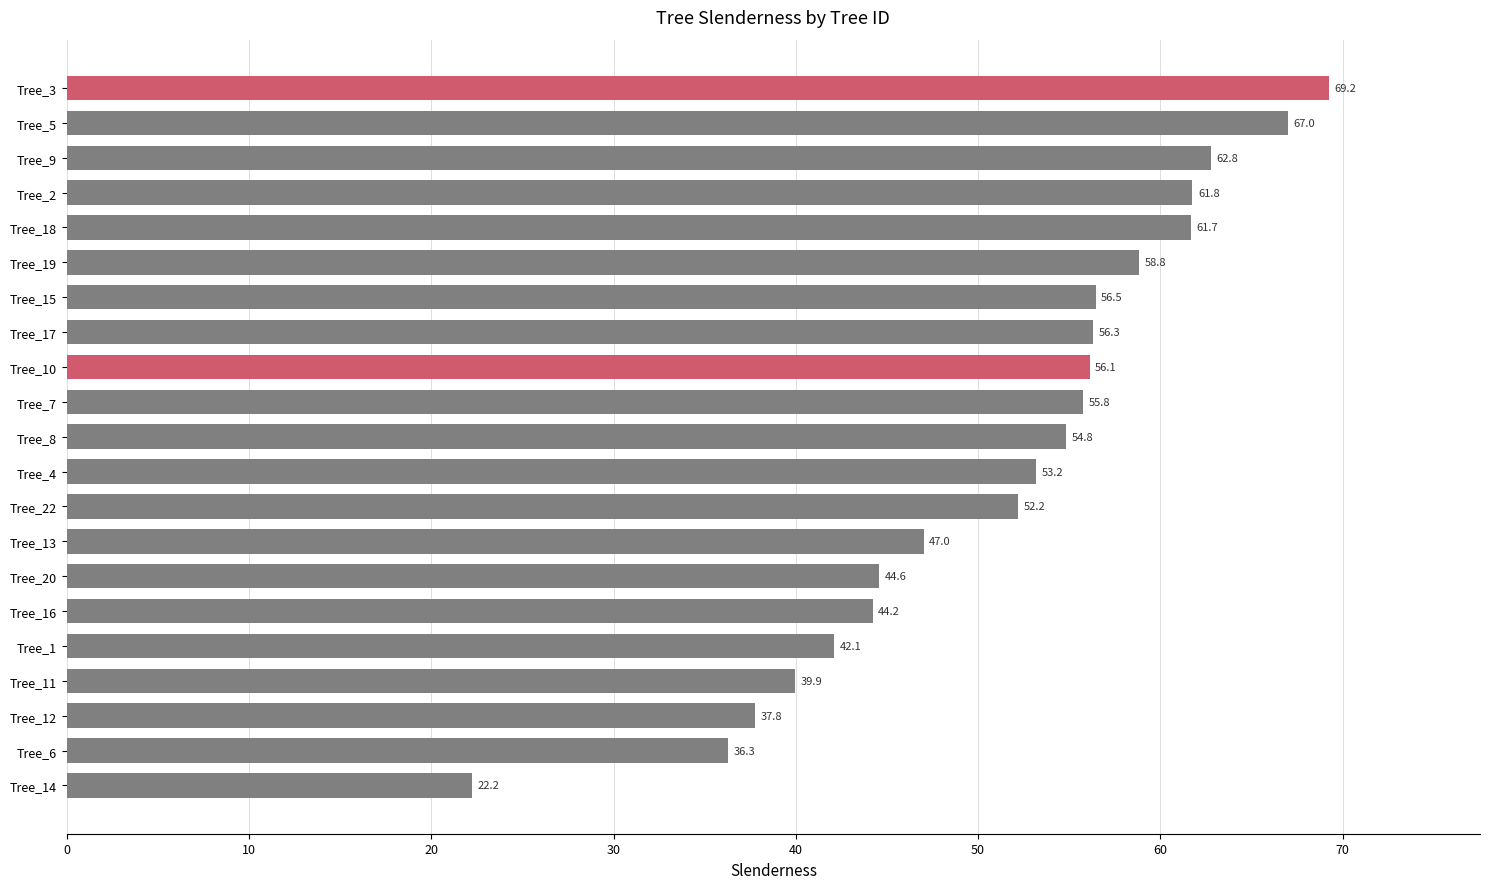

What value does the data have at Tree_15?

56.5